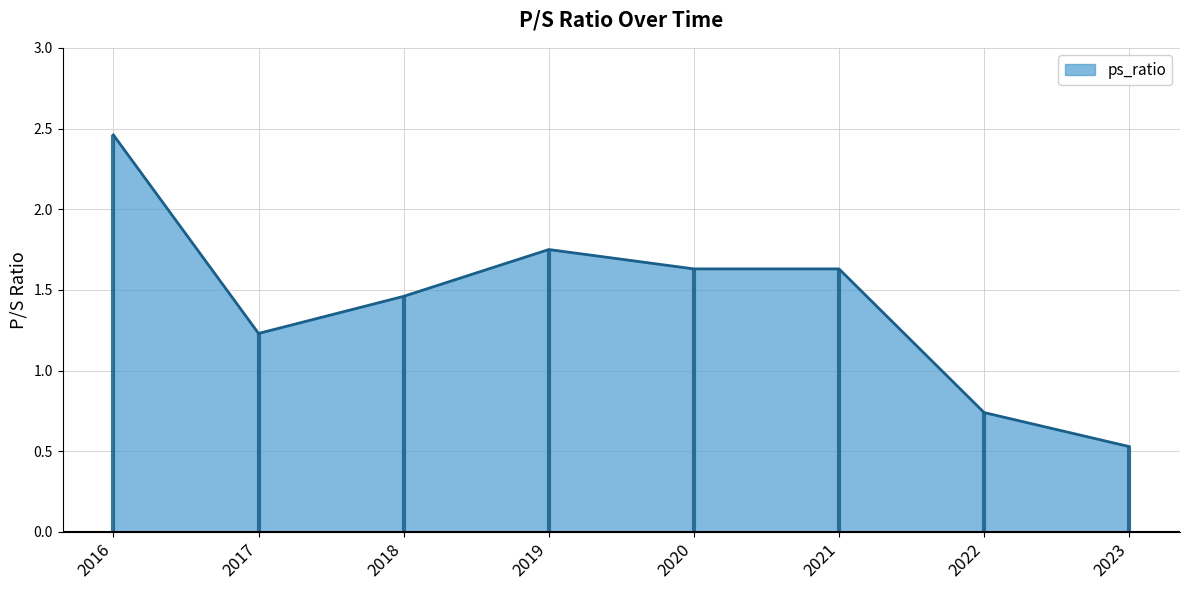

At which category does the data reach its first local valley?

2017